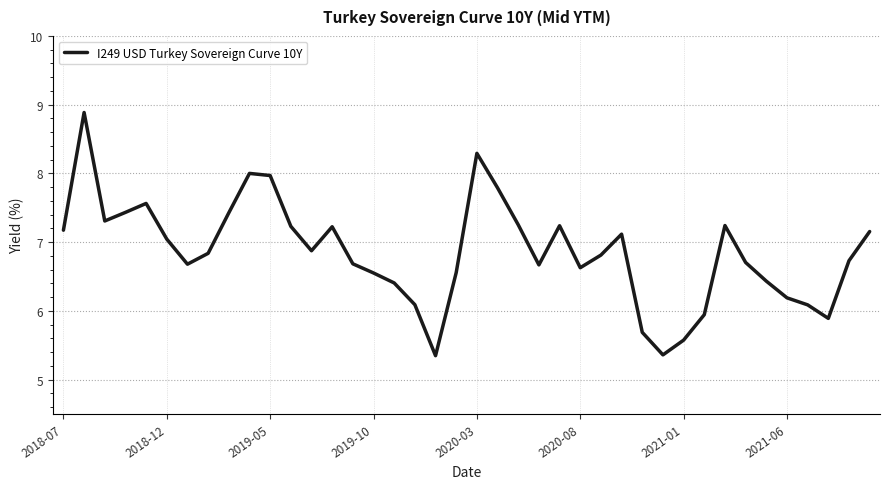

What is the difference between the maximum and minimum values?

3.5